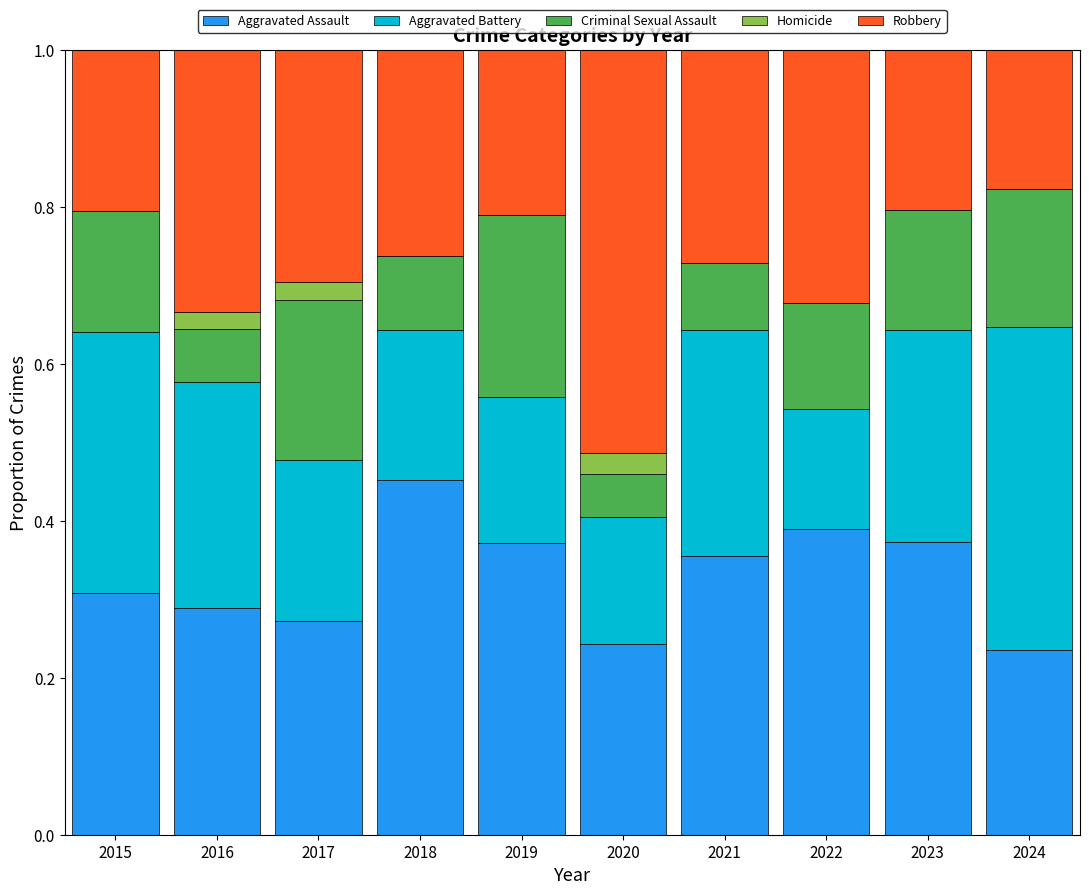

What is the sum of all Aggravated Assault values?

3.3